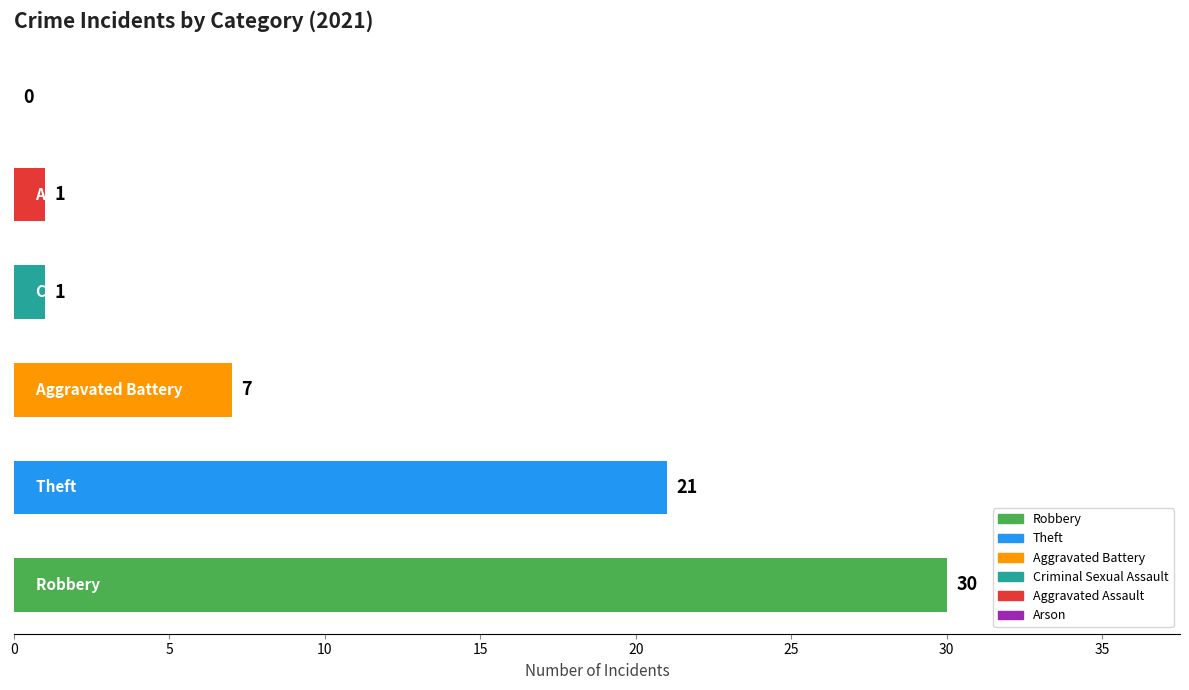

What is the sum of all values?

60